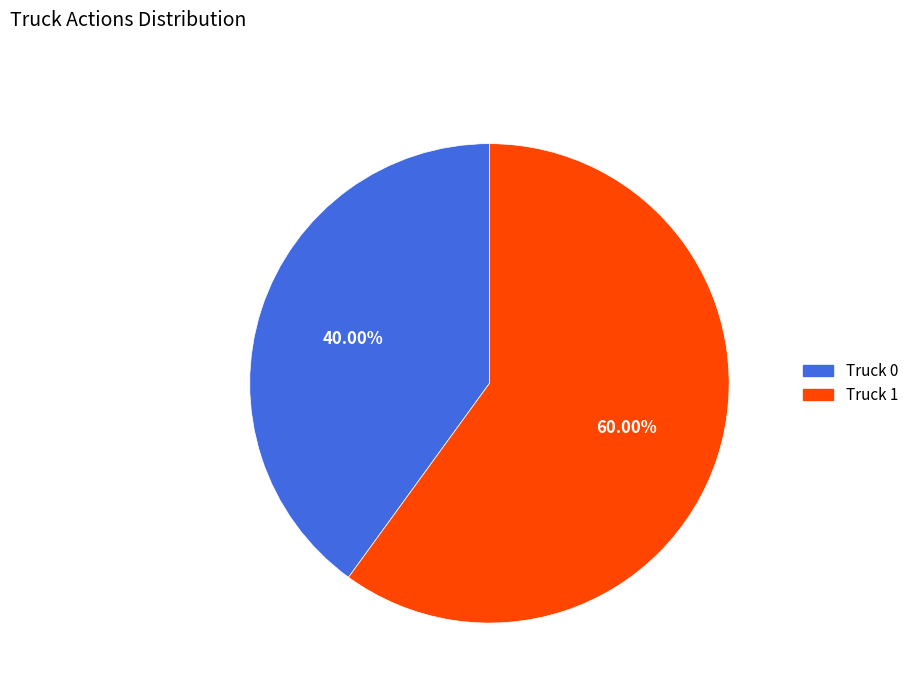

What is the largest slice in the pie chart?

Truck 1